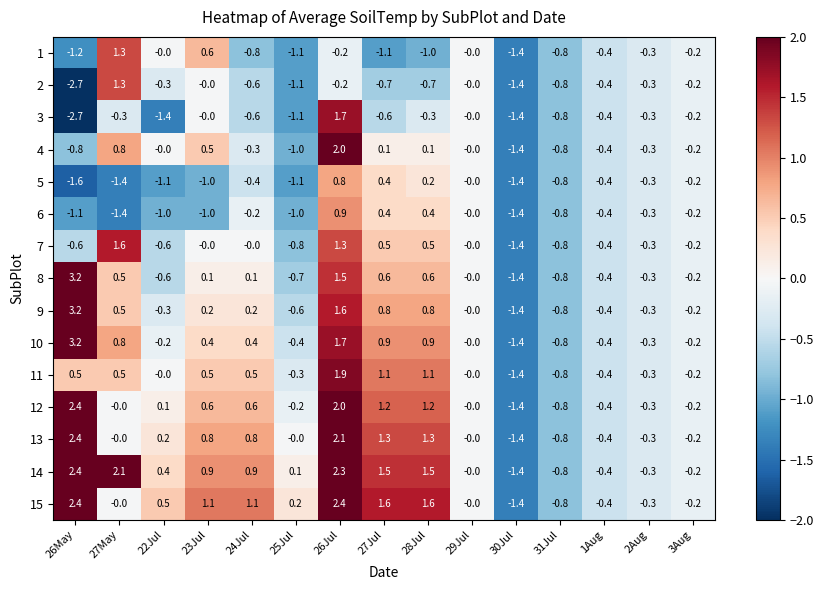

What is the total value across all series at 3Aug?

-3.0